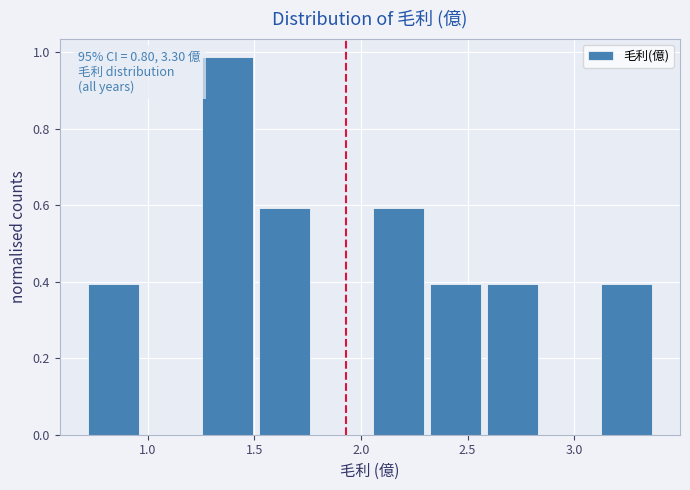

Over which range of the x-axis is the bar tallest?

1.25 to 1.50